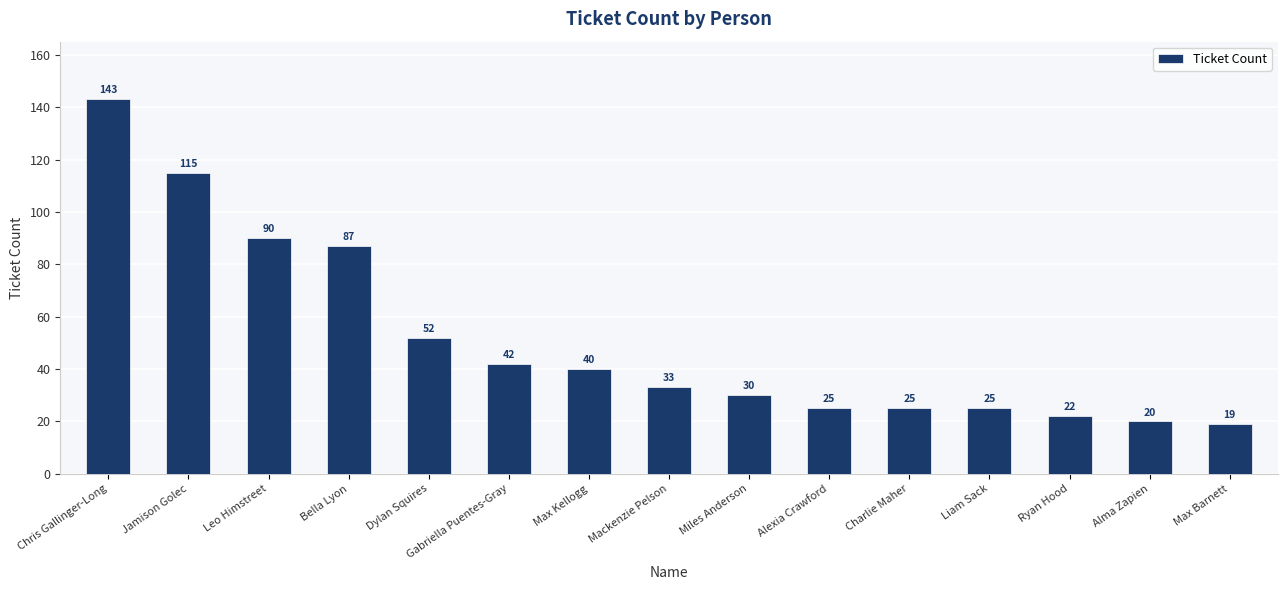

Where is the data nearest to the value 81?

Bella Lyon